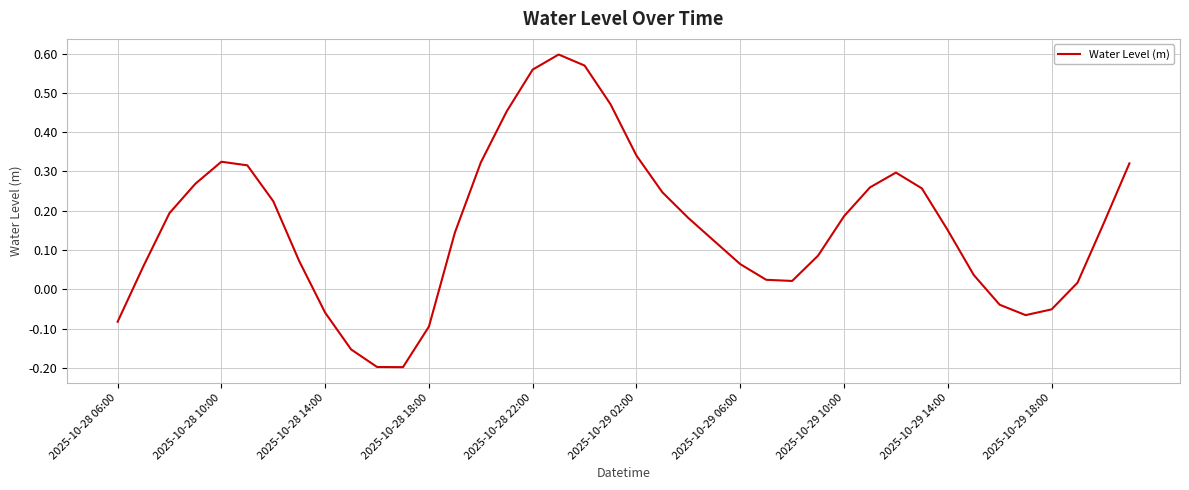

True or false: the data has more than 2 interior local peaks.

True